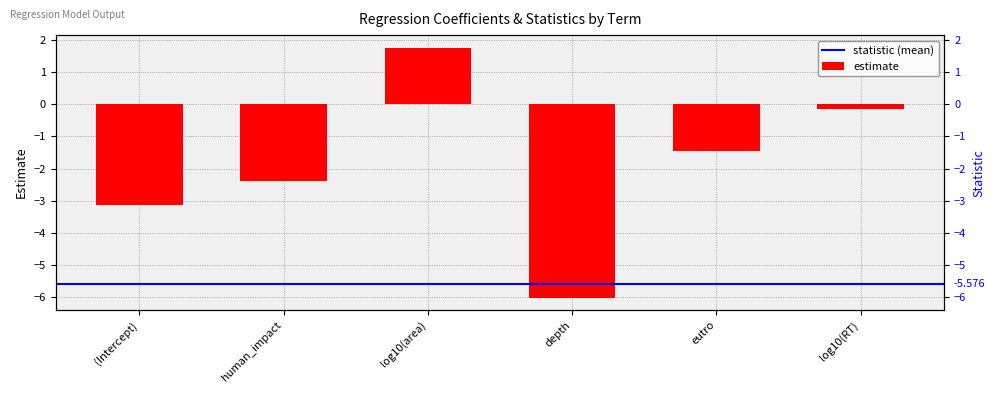

Reading left to right, transcribe all the data shown in this chart.

-3.1	-2.4	1.7	-6.0	-1.4	-0.2